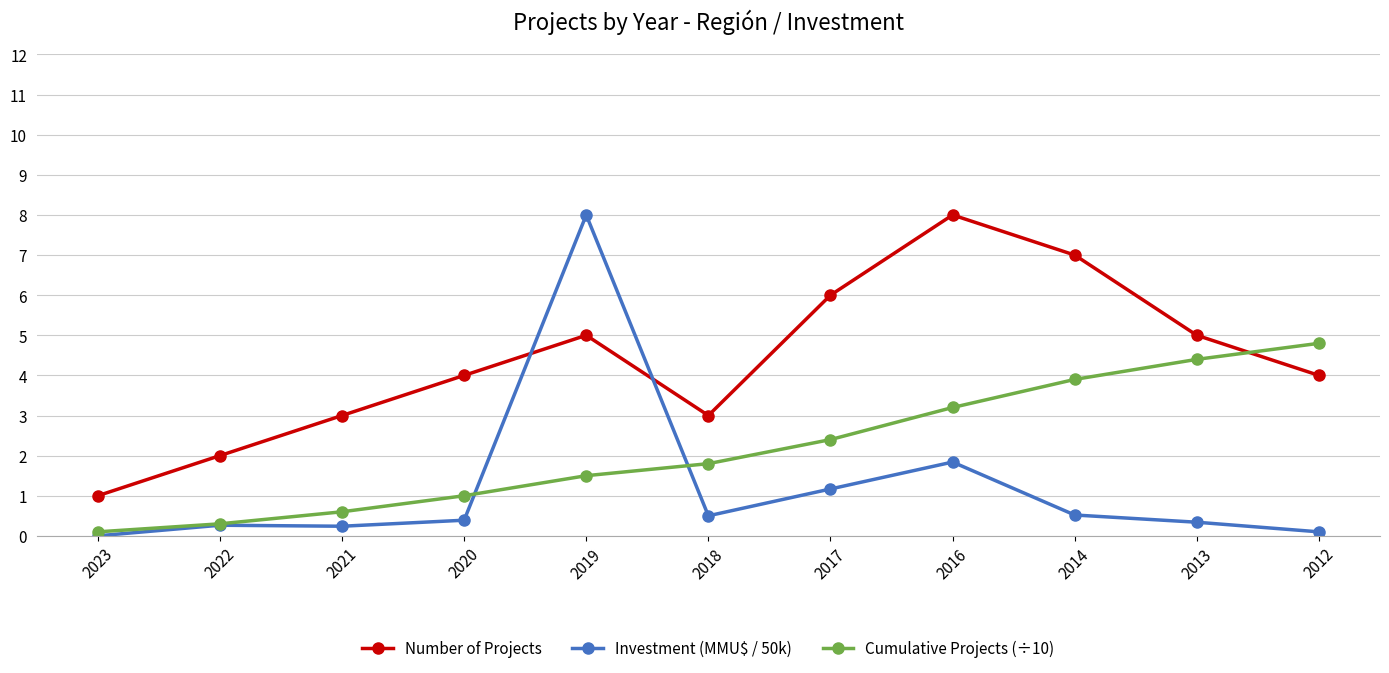

Count the number of data series in this chart.

3